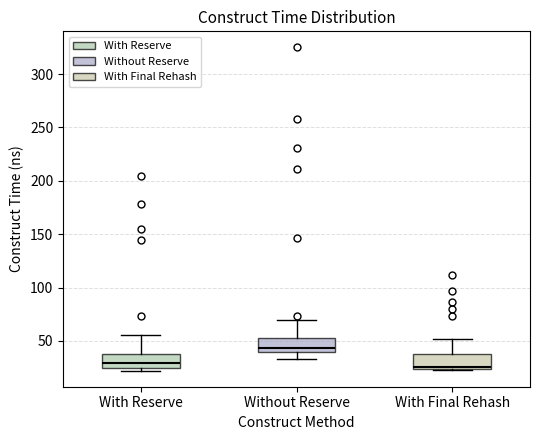

Which box's median line is the highest?

Without Reserve